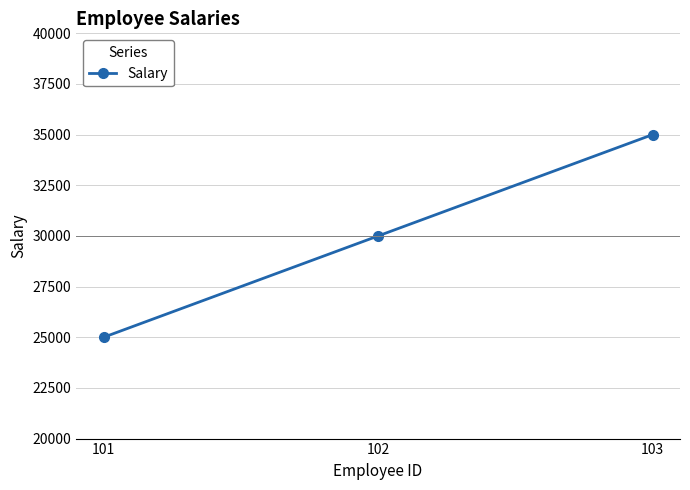

Which has a higher value, 103 or 101?

103